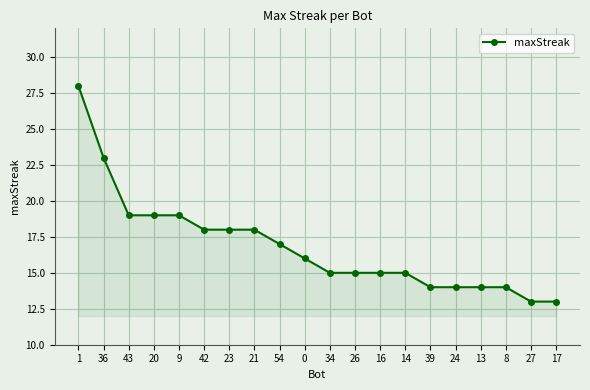

What value does the data have at 54, to the nearest 10?

20